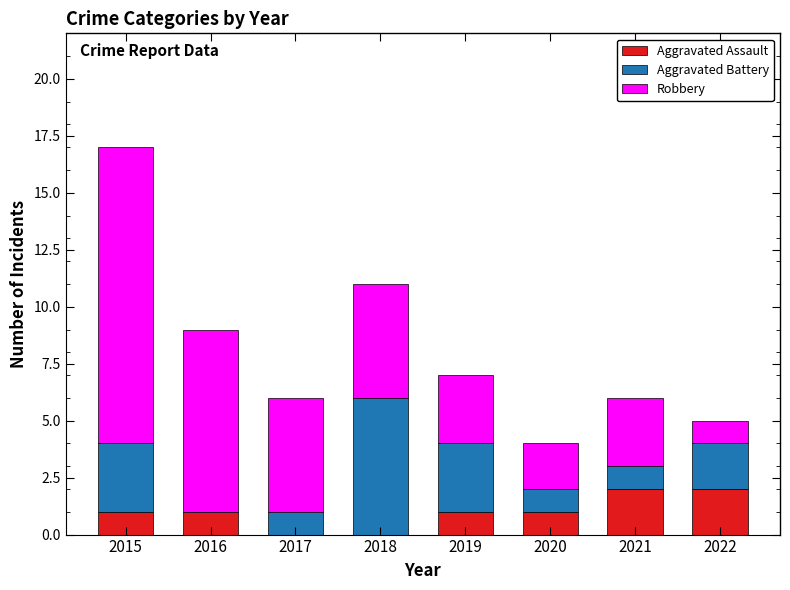

What is the sum of all Aggravated Assault values?

8